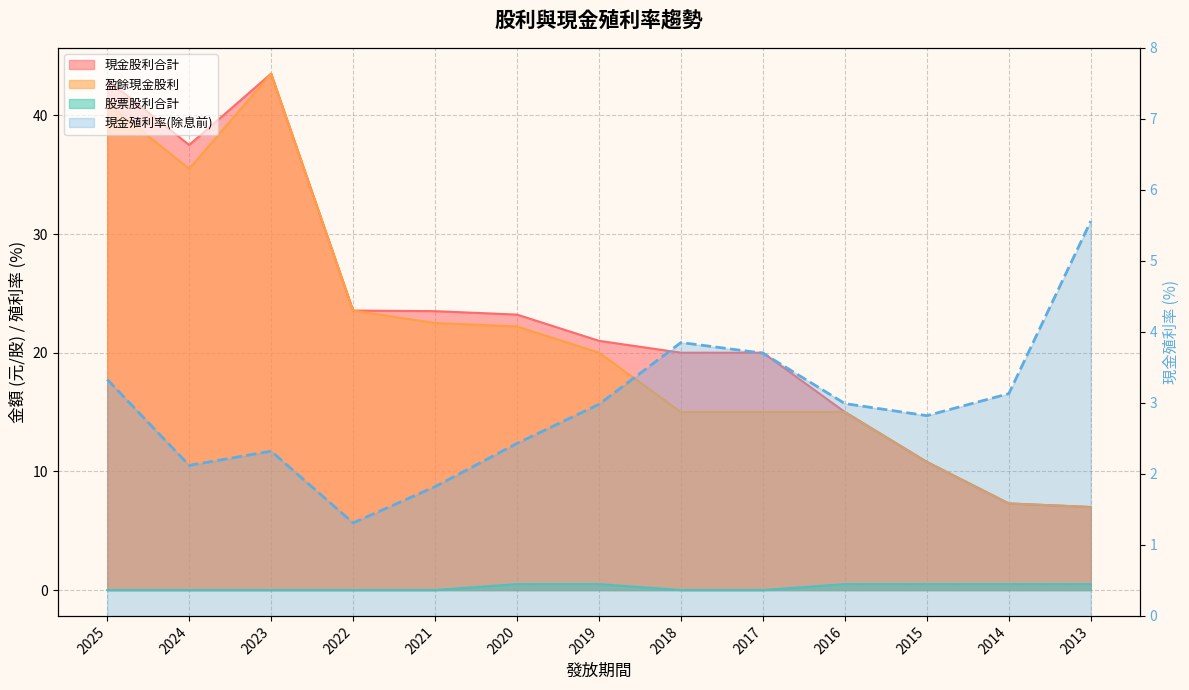

At how many categories does at least one series exceed 9?

11